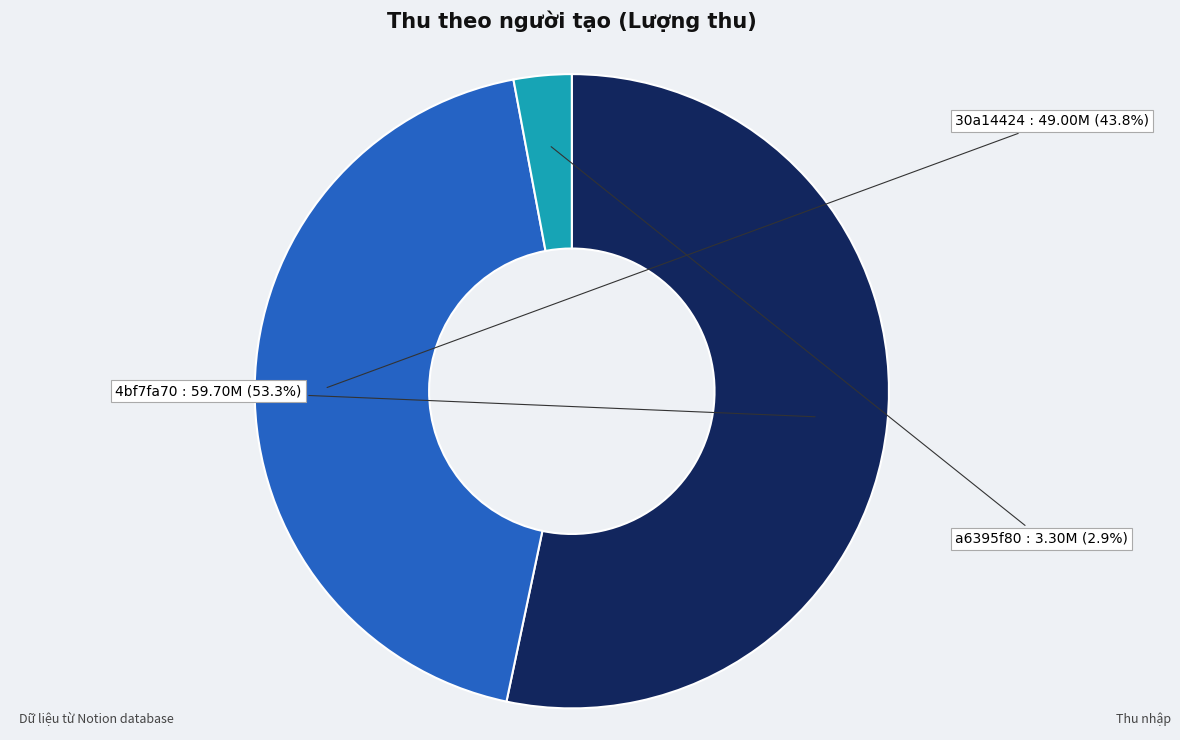

How many segments does this pie chart have?

3